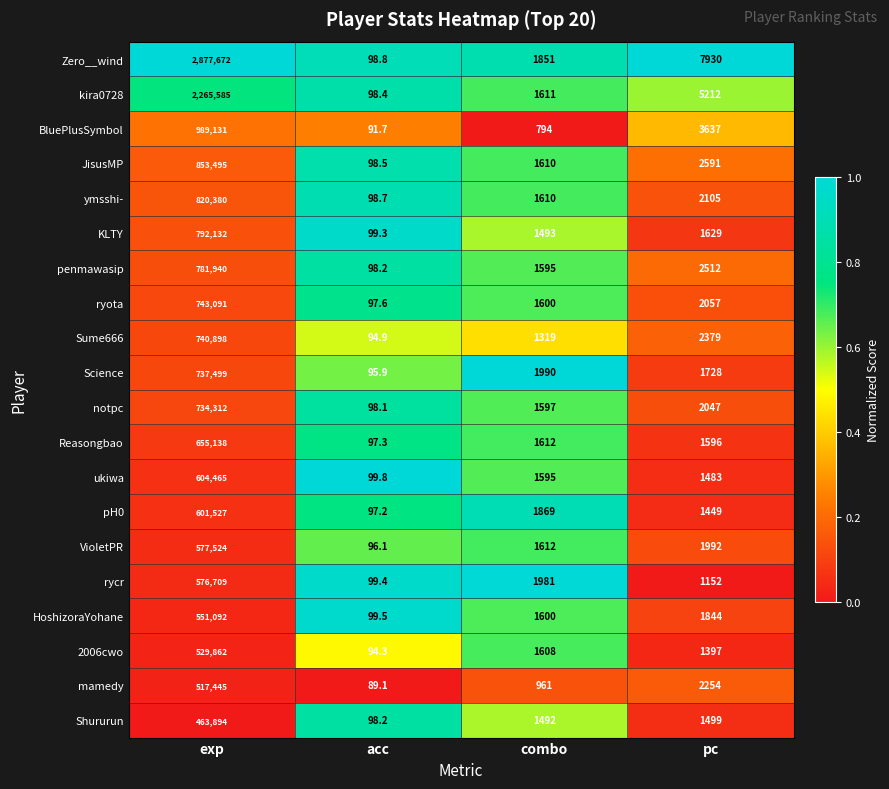

What is the difference between the Zero__wind values at acc and combo?

1752.2